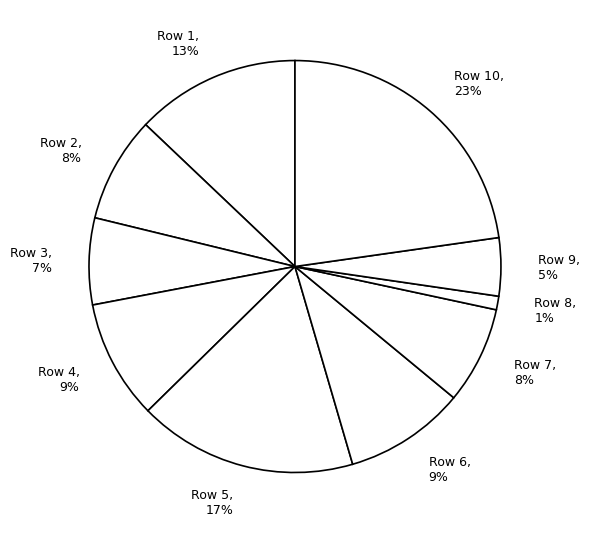

Do Row 9 and Row 7 together represent more than half of the pie?

No